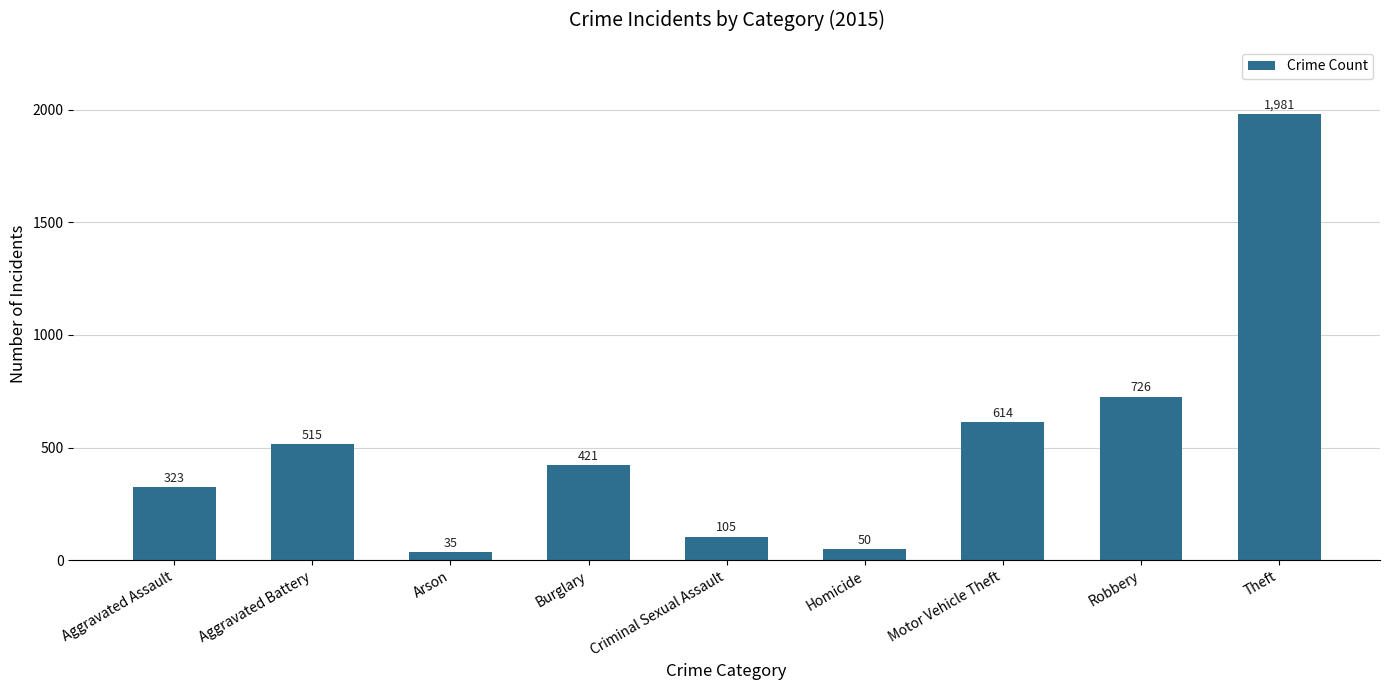

At which label does the data first exceed 421?

Aggravated Battery